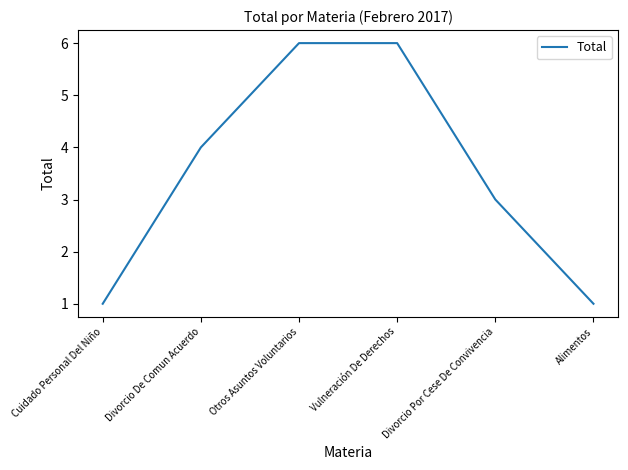

True or false: the data has more than 2 interior local peaks.

False